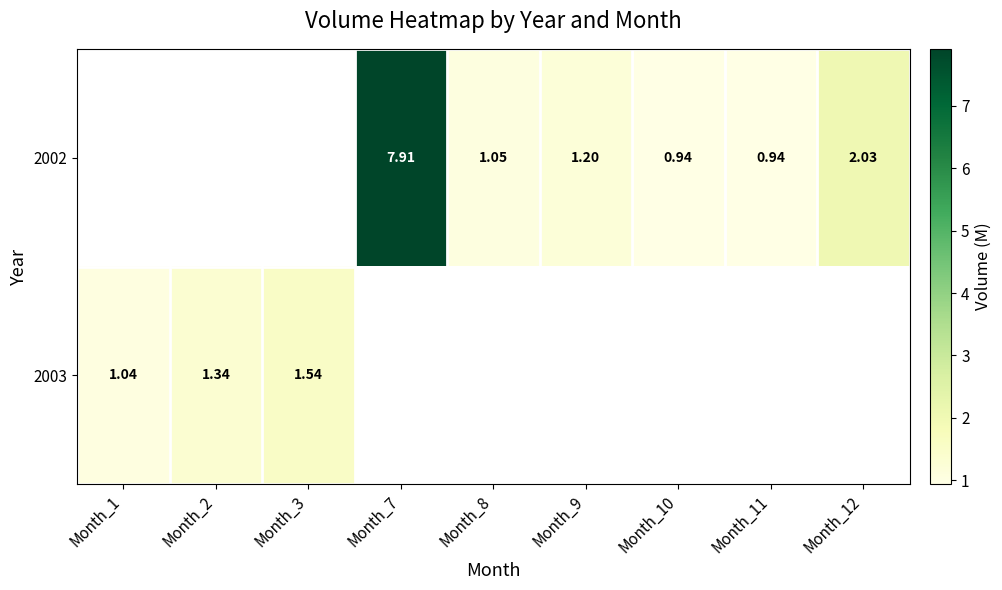

Rank the series at Month_3 from lowest to highest value.

2002, 2003